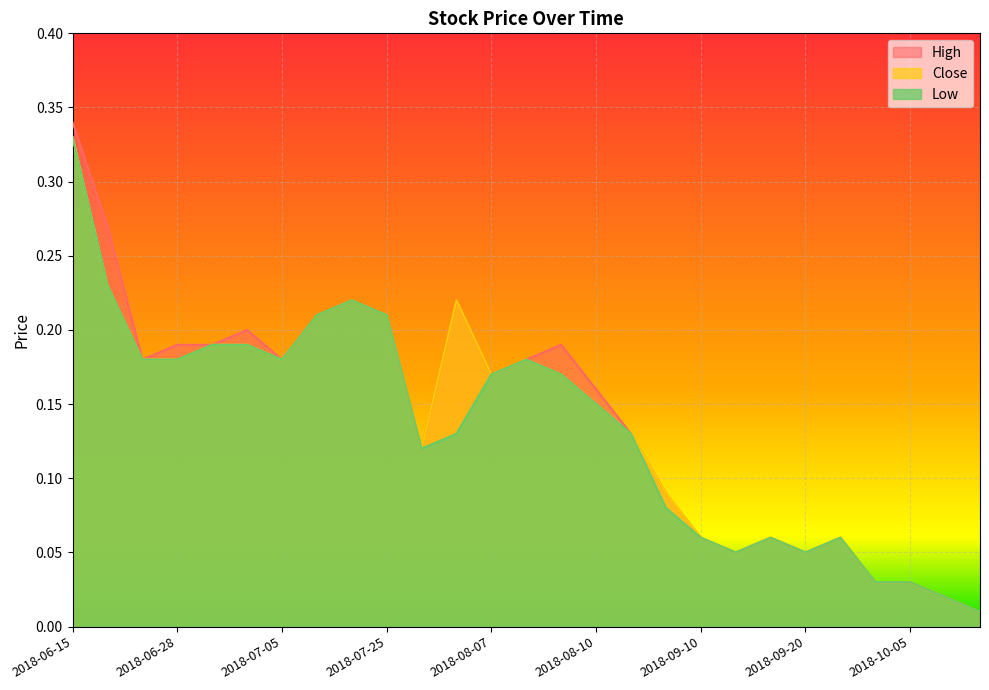

Is it true that High equals 0.2 at 2018-07-24?

True